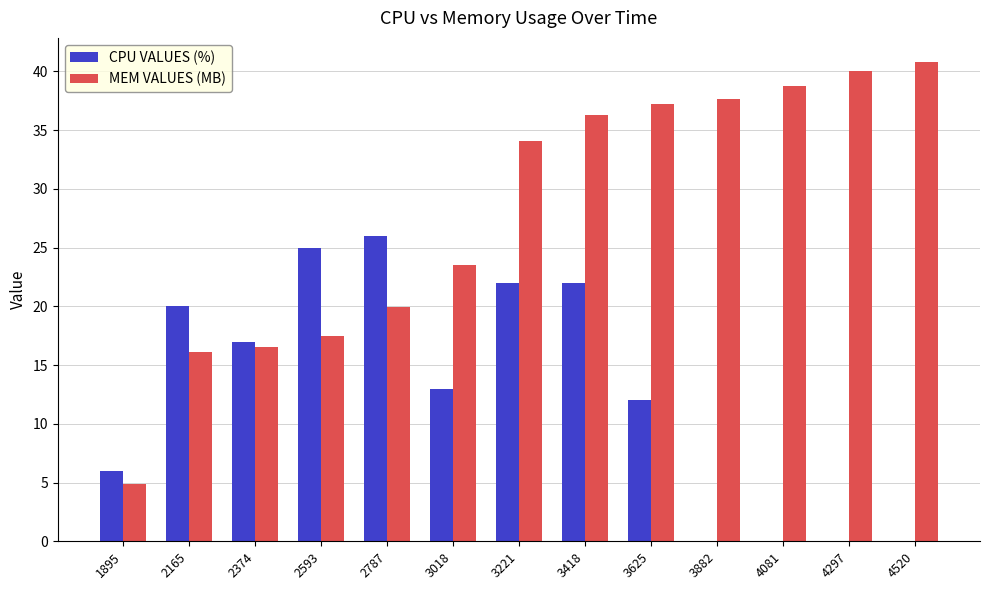

Does the chart contain stacked bars?

No